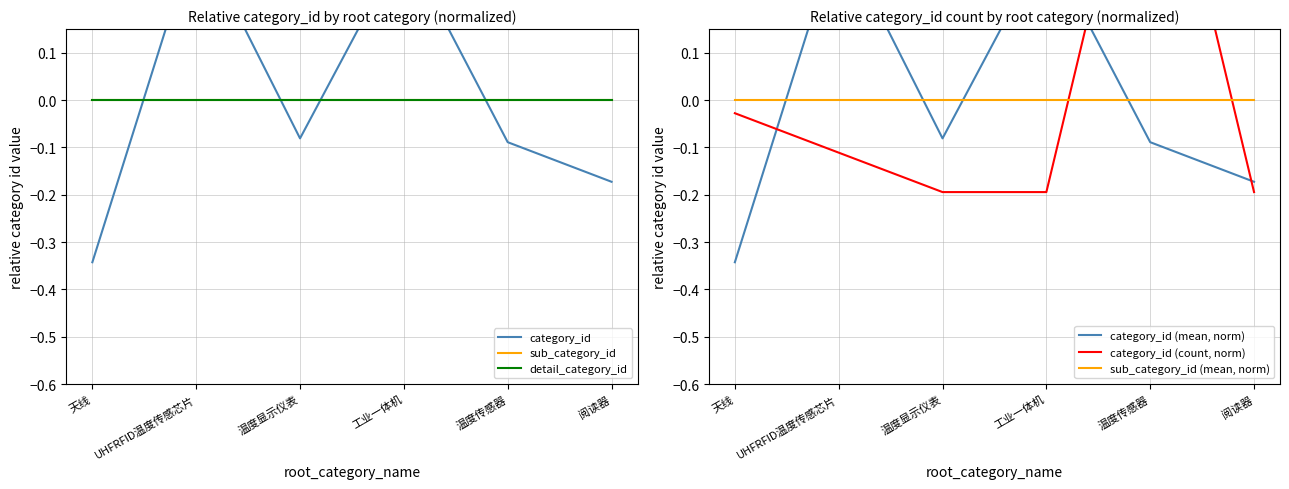

Where is detail_category_id nearest to the value 0?

天线